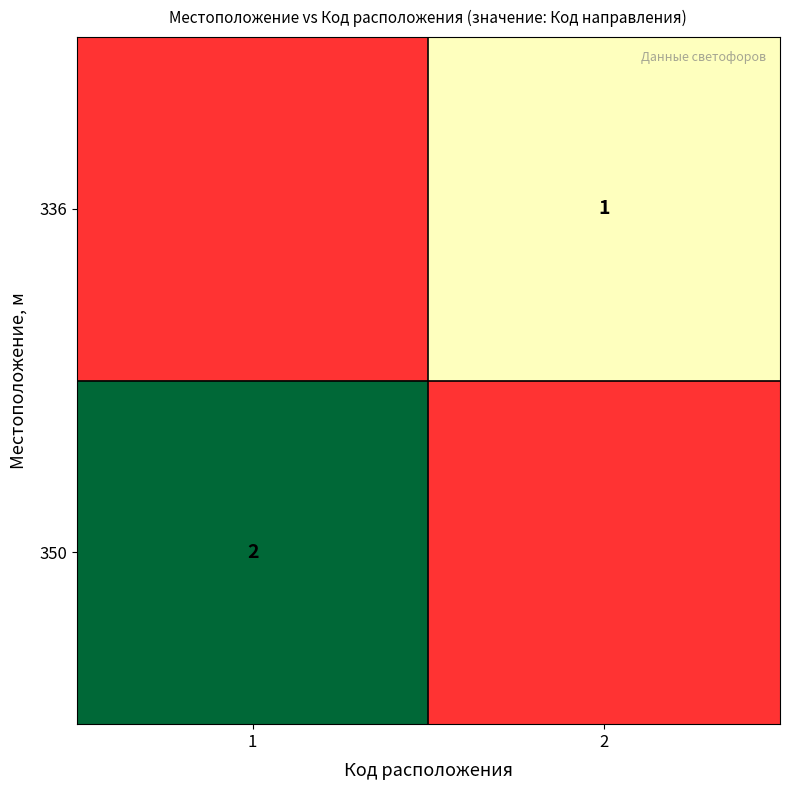

At how many categories does at least one series exceed 0?

2